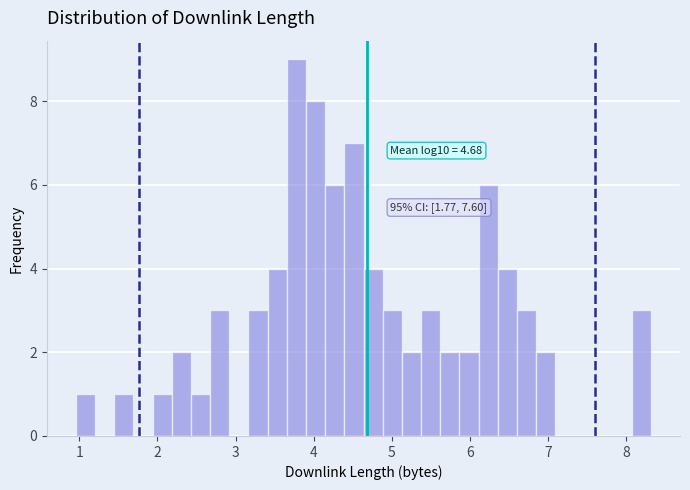

Read against the x-axis, roughly where is the centre of the tallest bar?

3.8